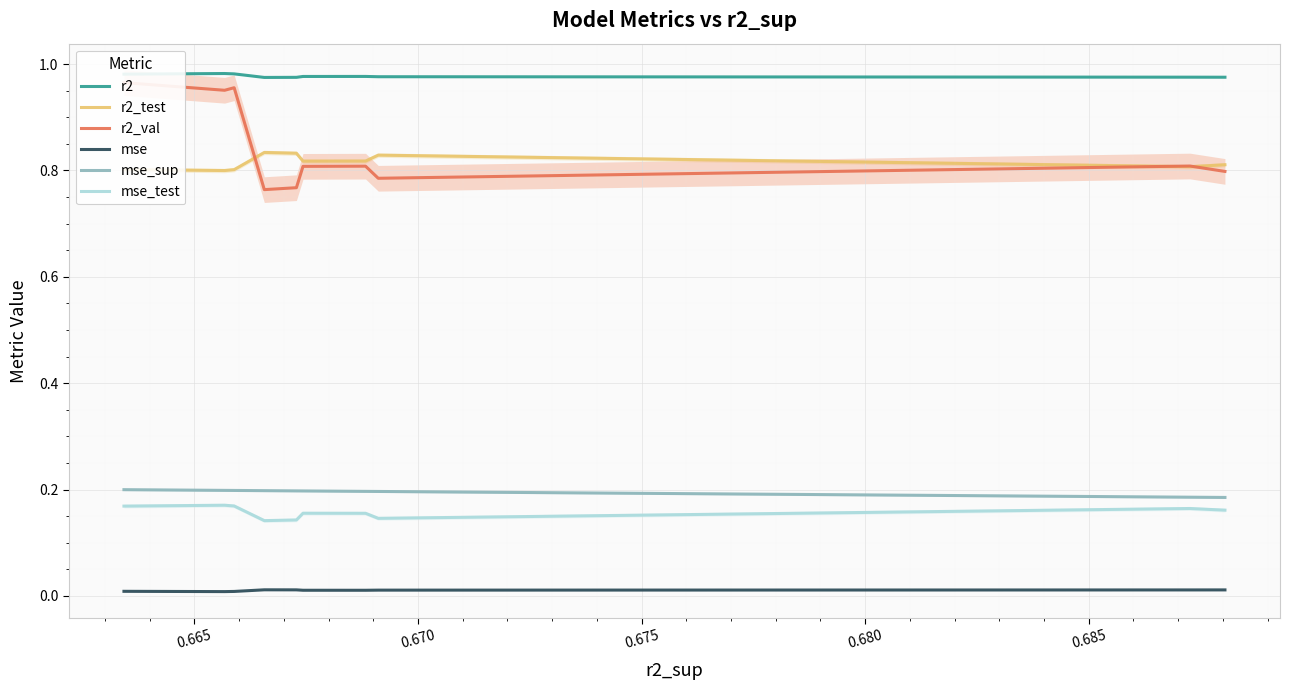

What are all the series names shown in the legend?

r2, r2_test, r2_val, mse, mse_sup, mse_test